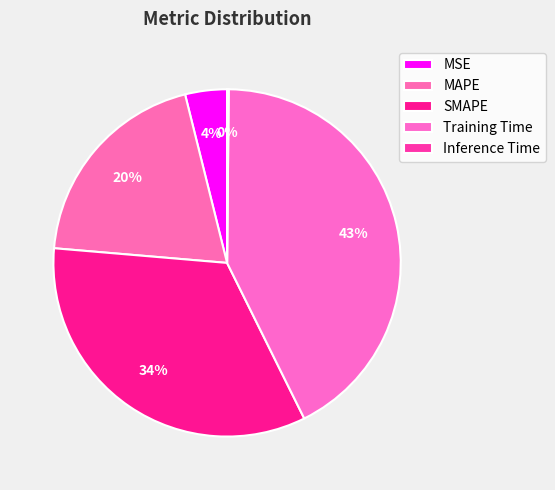

What percentage is the MAPE slice, to the nearest percent?

20%